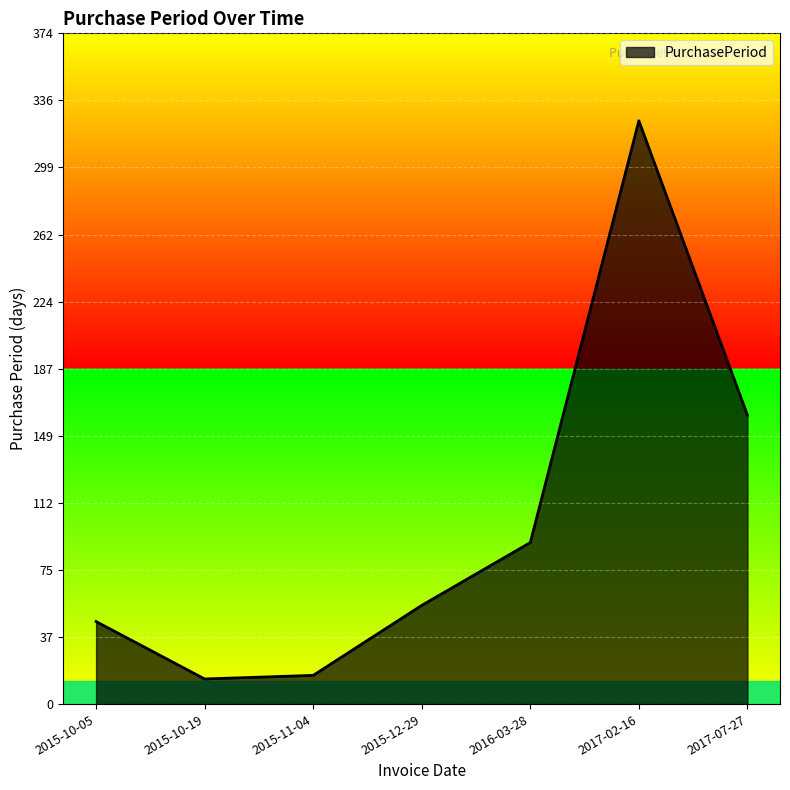

Reading left to right, list all the values displayed in this chart.

46	14	16	55	90	325	161